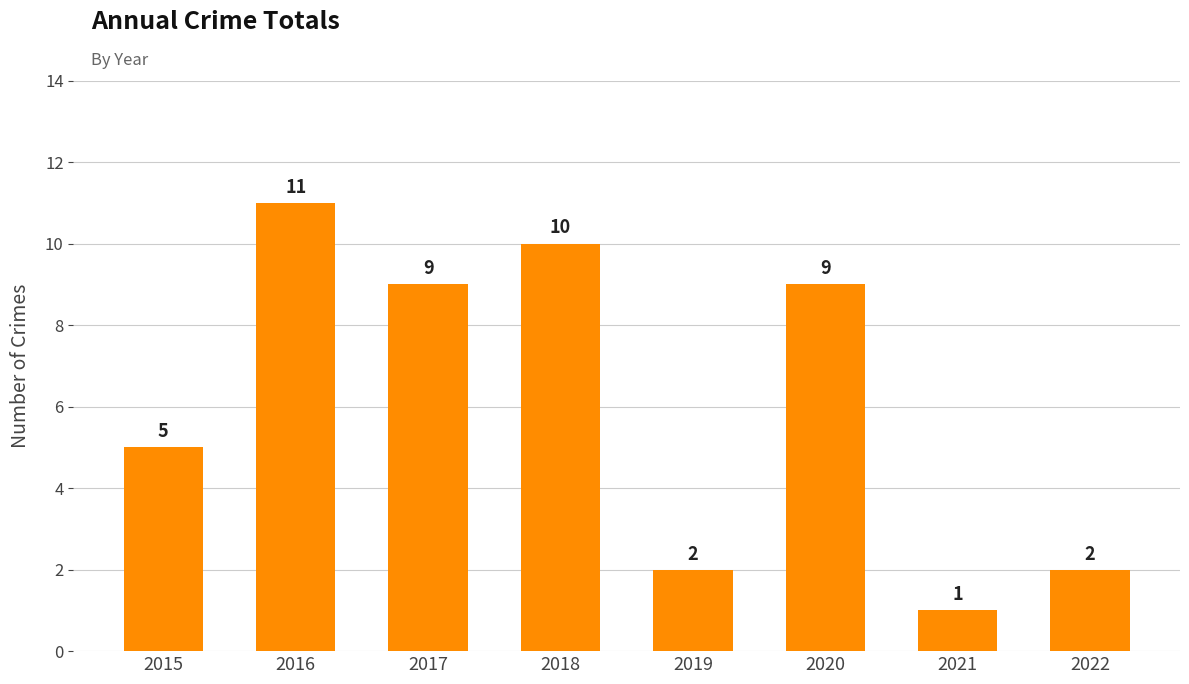

What is the value of the 4th bar from the left?

10